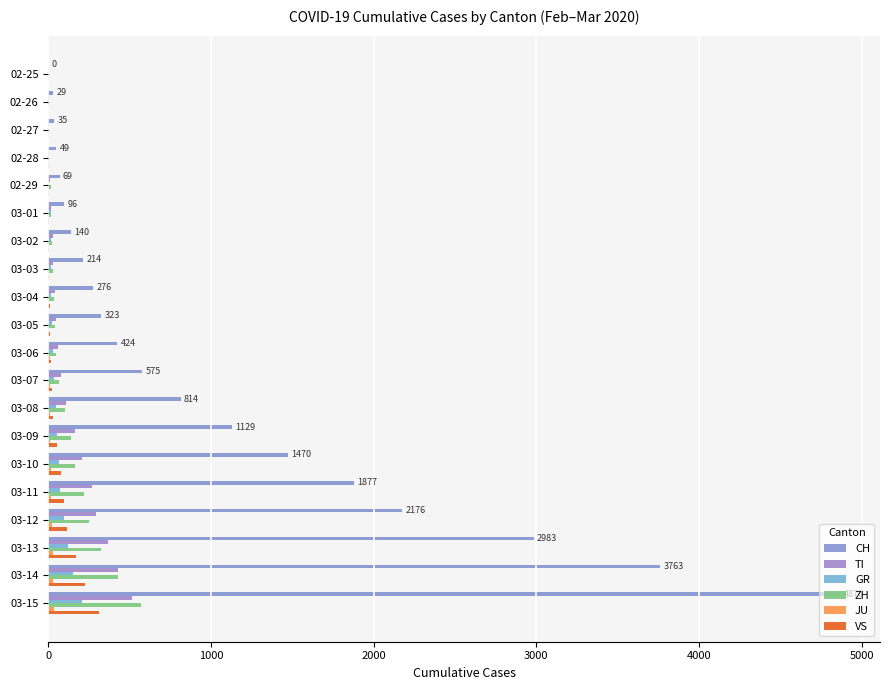

What position from the right is 03-12?

4